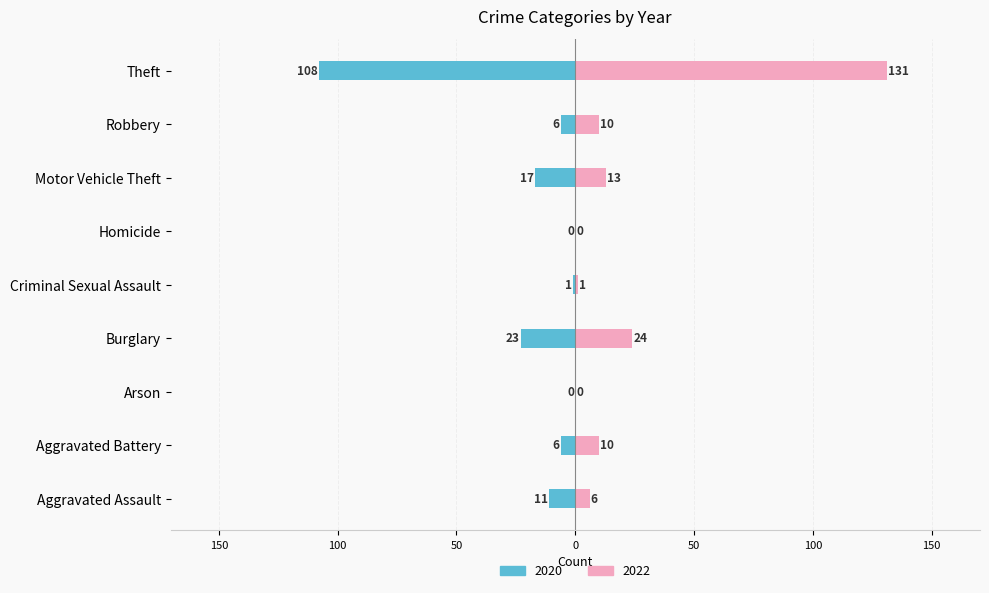

At Arson, list the series in order from largest to smallest.

2020, 2022